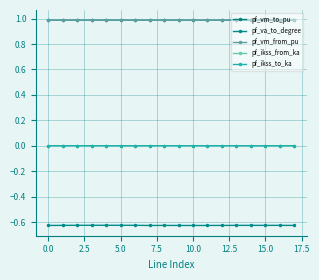

Does the chart display data point markers on the line(s)?

Yes